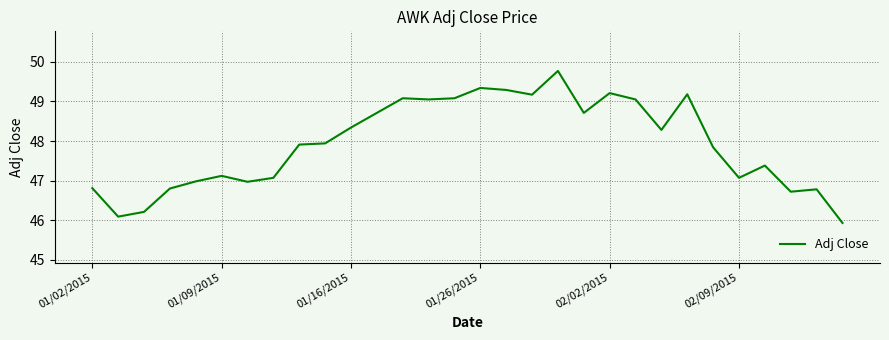

What is the maximum value shown in the chart?

49.8